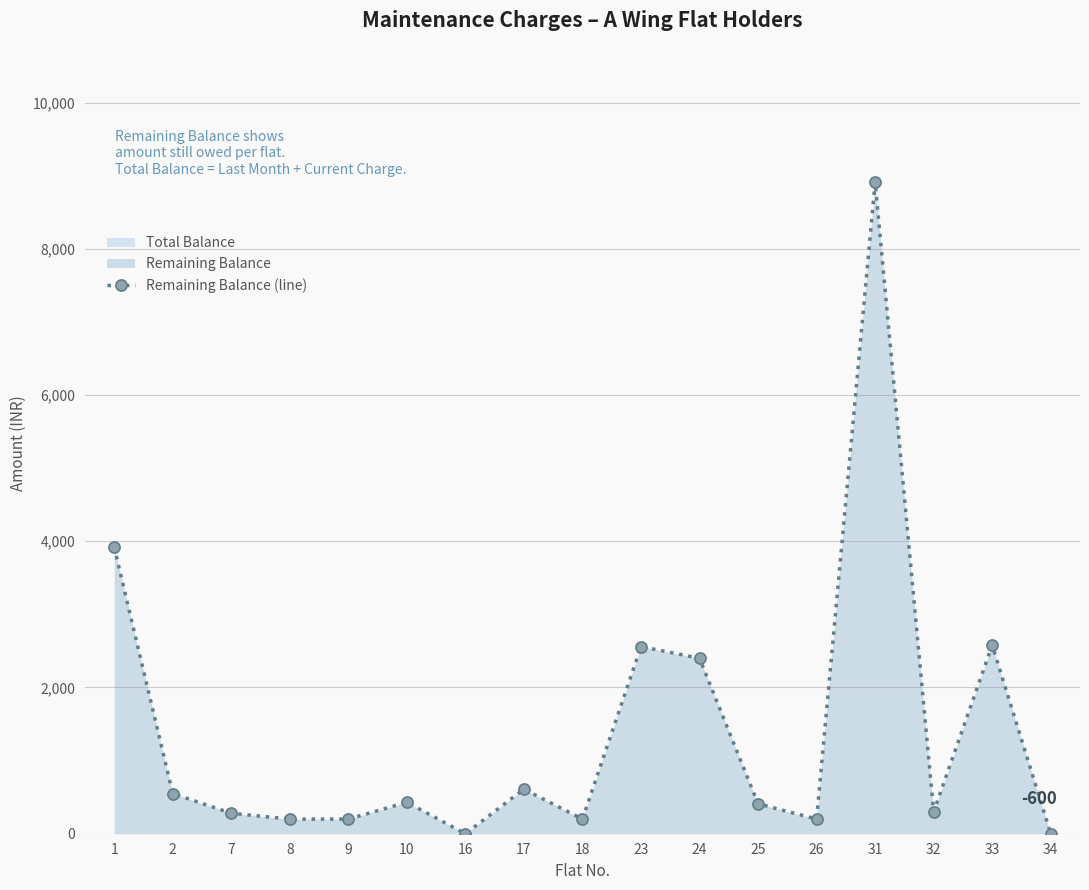

Between 7 and 31, which is larger?

31